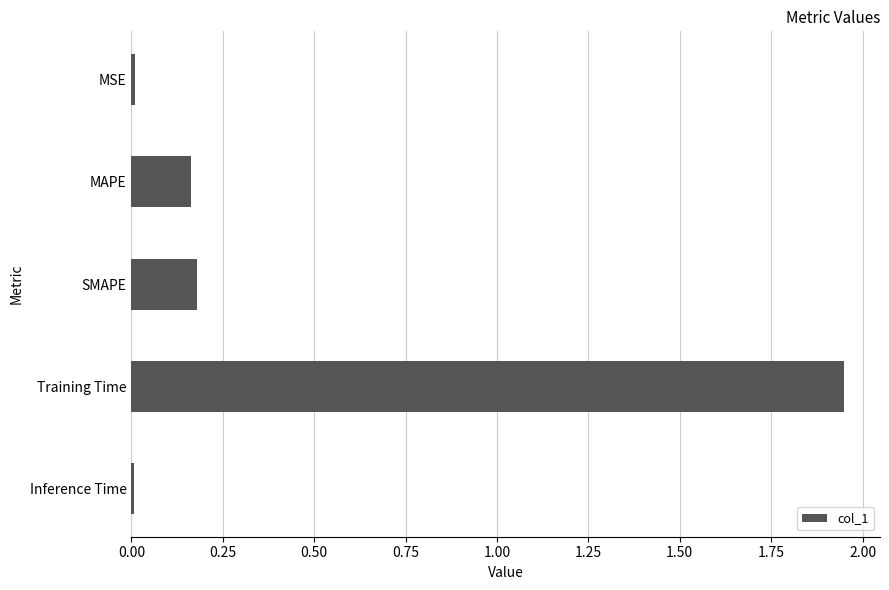

Which has a higher value, Inference Time or SMAPE?

SMAPE